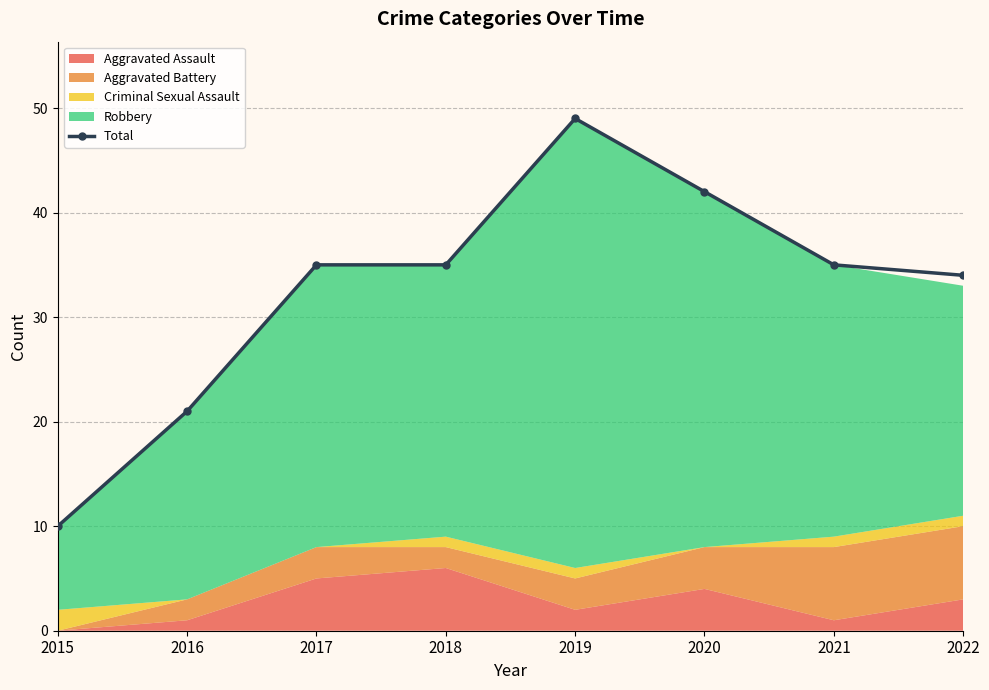

What is the value of the 1st point from the left?

10